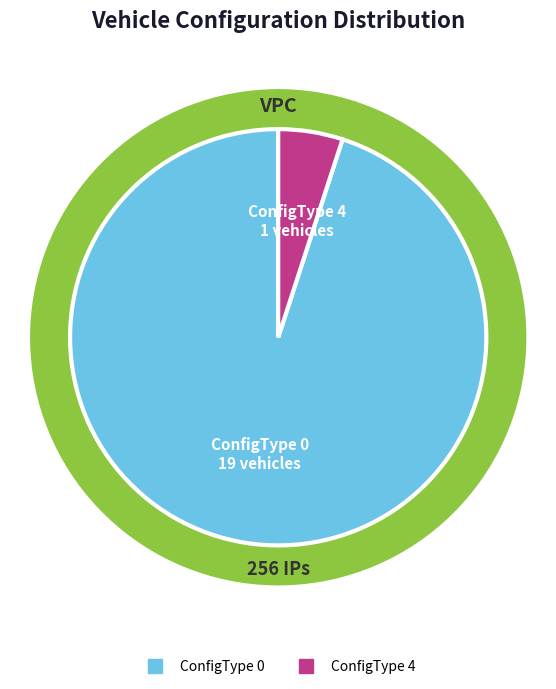

Is ConfigType 4 the majority of the pie?

No